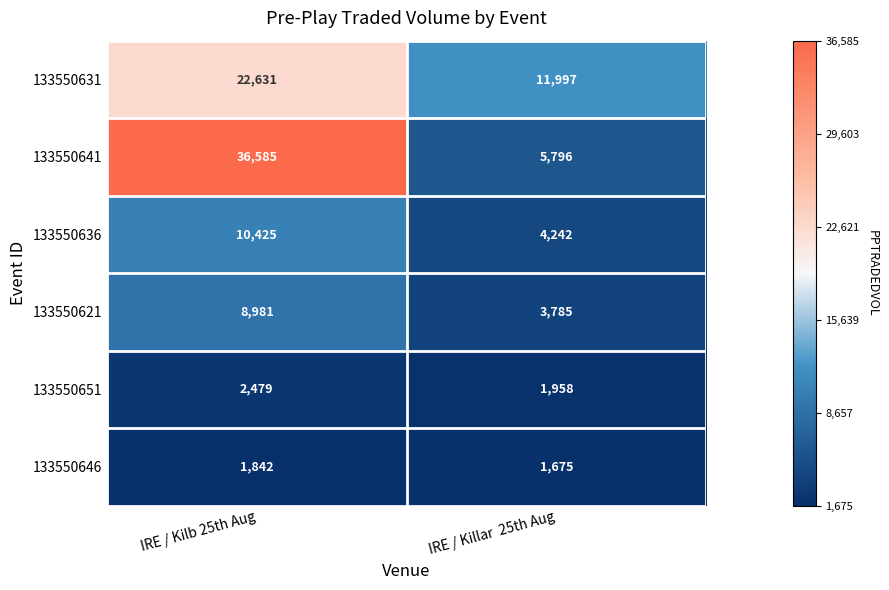

The 133550621 series shows 8981 at IRE / Kilb 25th Aug. True or false?

True